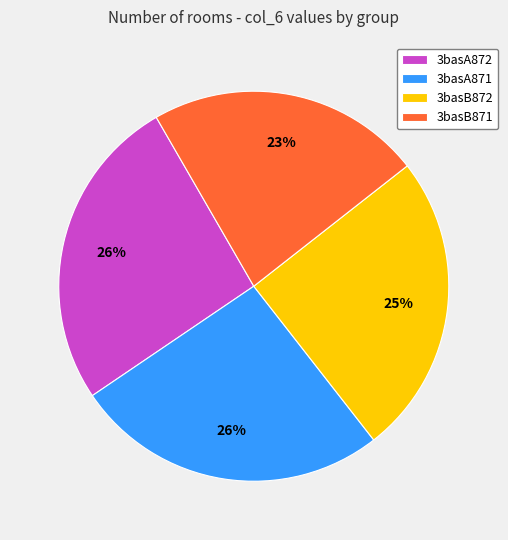

Is there a majority slice in this chart?

No